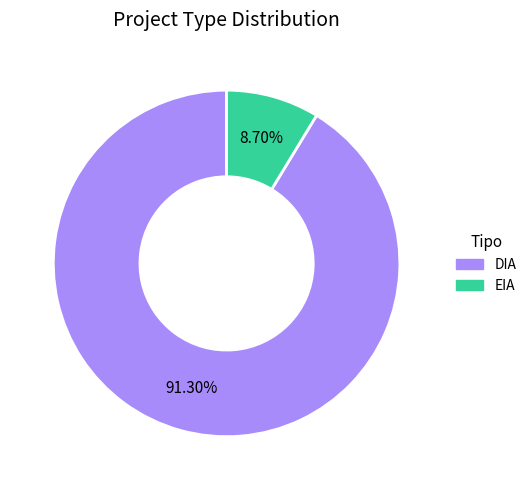

How many segments does this pie chart have?

2